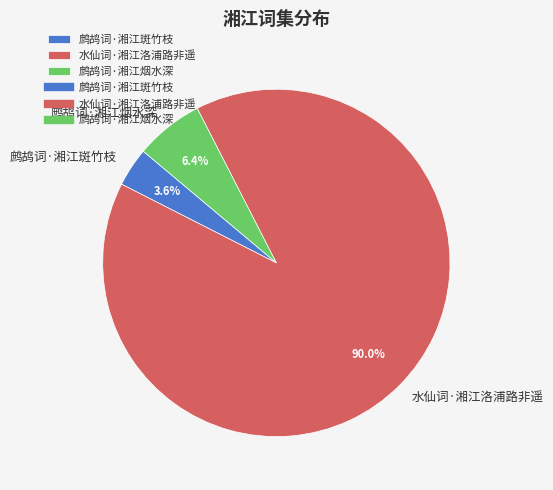

The 水仙词·湘江洛浦路非遥 slice represents 90% of the pie. True or false?

True